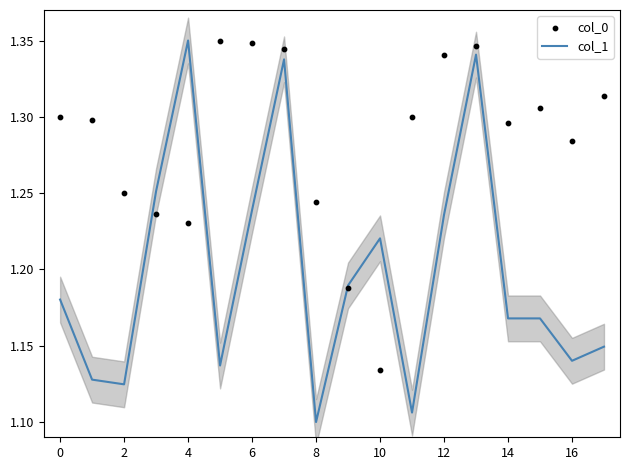

What are all the series names shown in the legend?

col_1, col_0